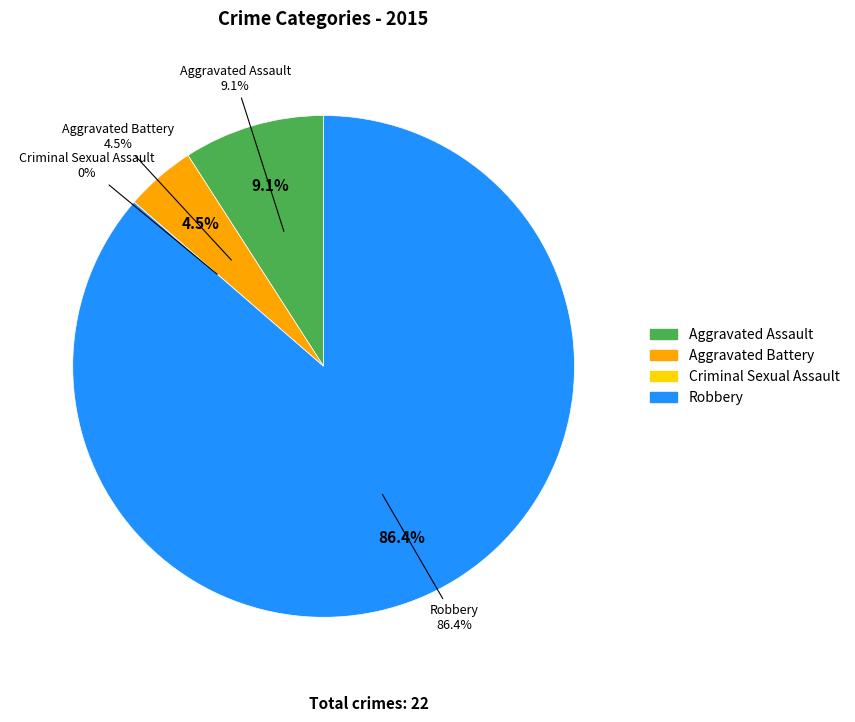

To the nearest percent, what is the average slice percentage?

25%